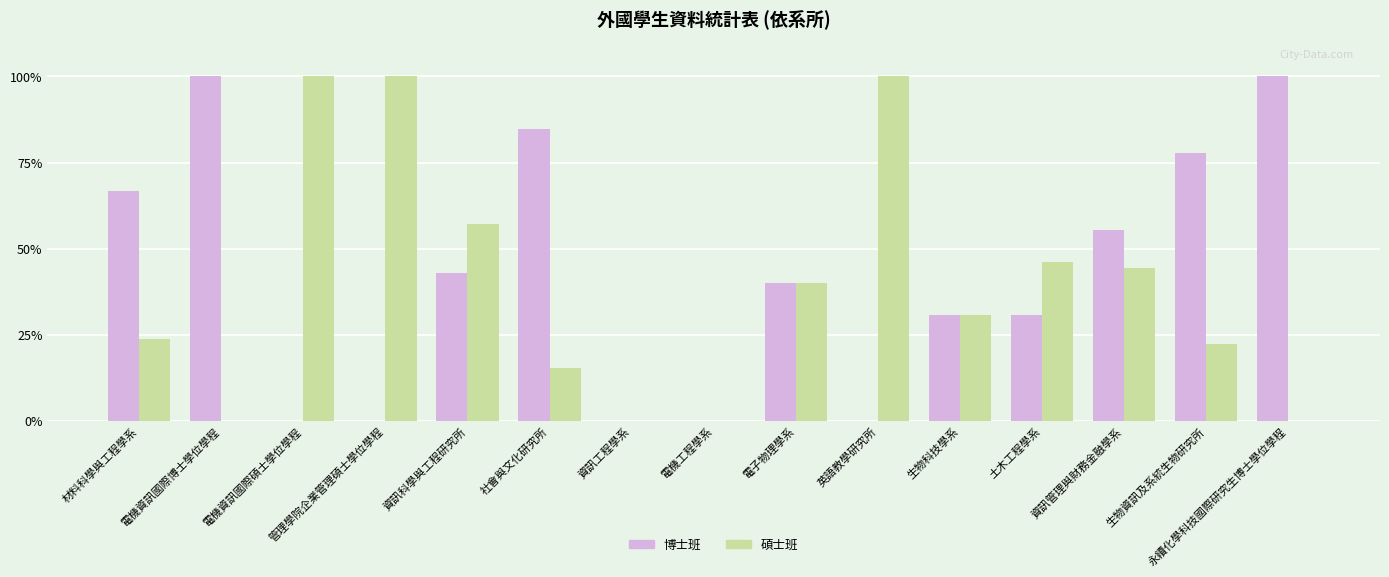

How many categories are shown in the chart?

15